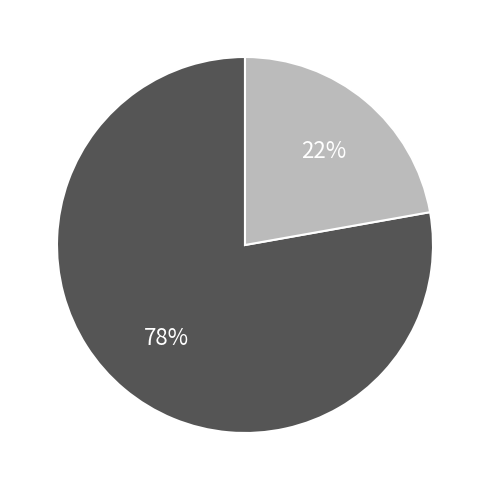

Does any single category account for the majority?

Yes